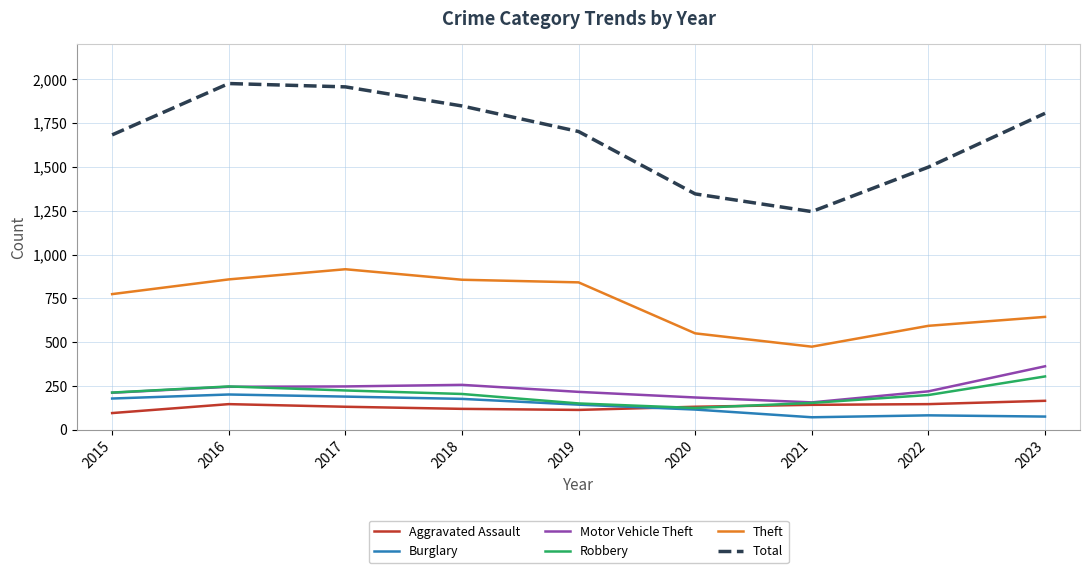

What is the total value across all series at 2022?

2737